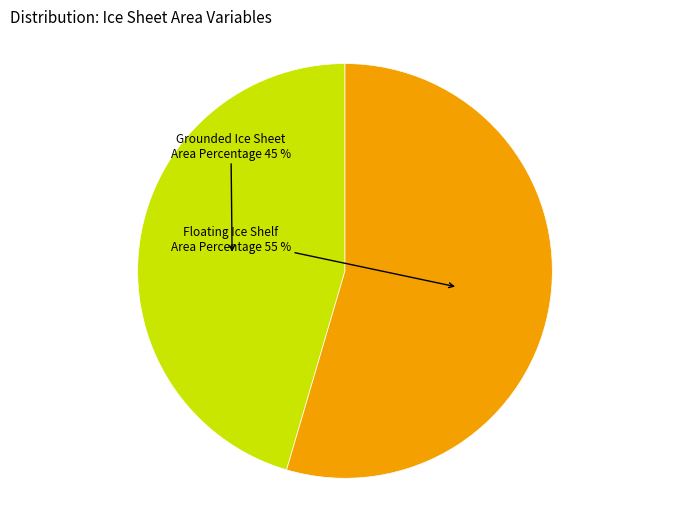

Is it true that Floating Ice Shelf Area Percentage is 55% of the pie?

True